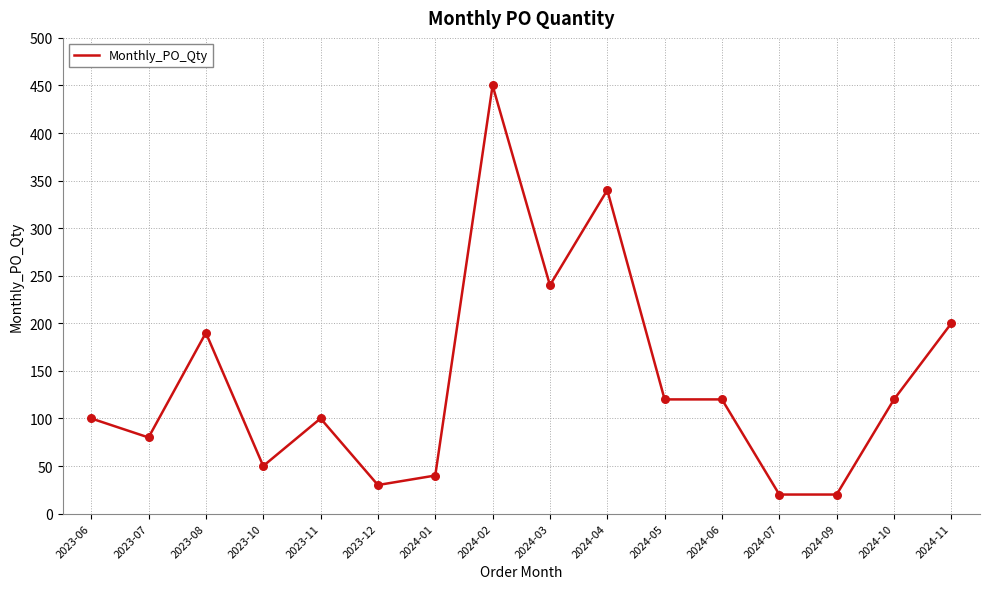

Between 2024-07 and 2023-12, which is larger?

2023-12